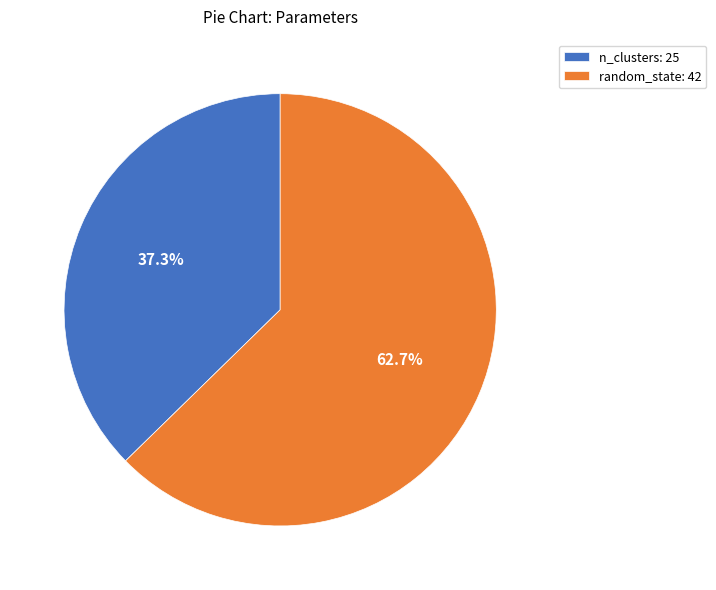

How many slices are in this pie chart?

2